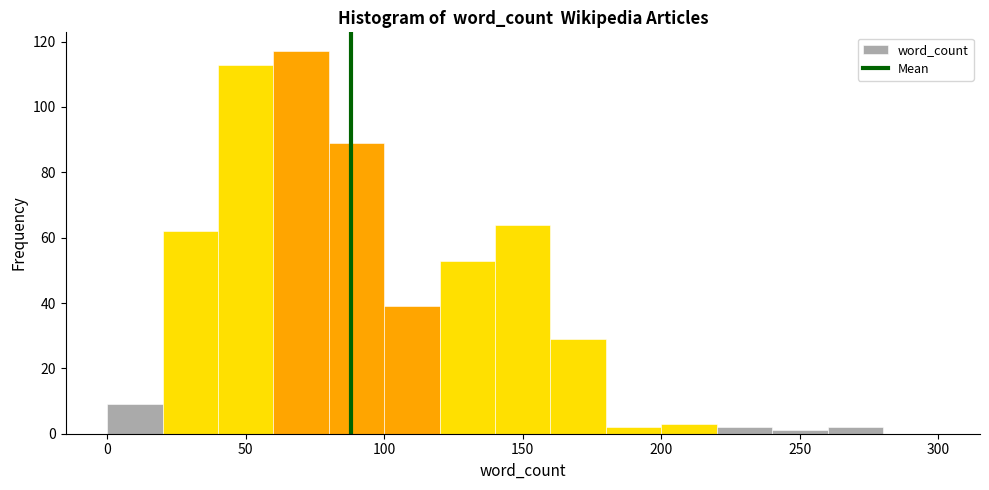

How tall is the bar that spans 200 to 220 on the x-axis? The values are not printed on the chart, so give them approximately, as read against the axis.

4